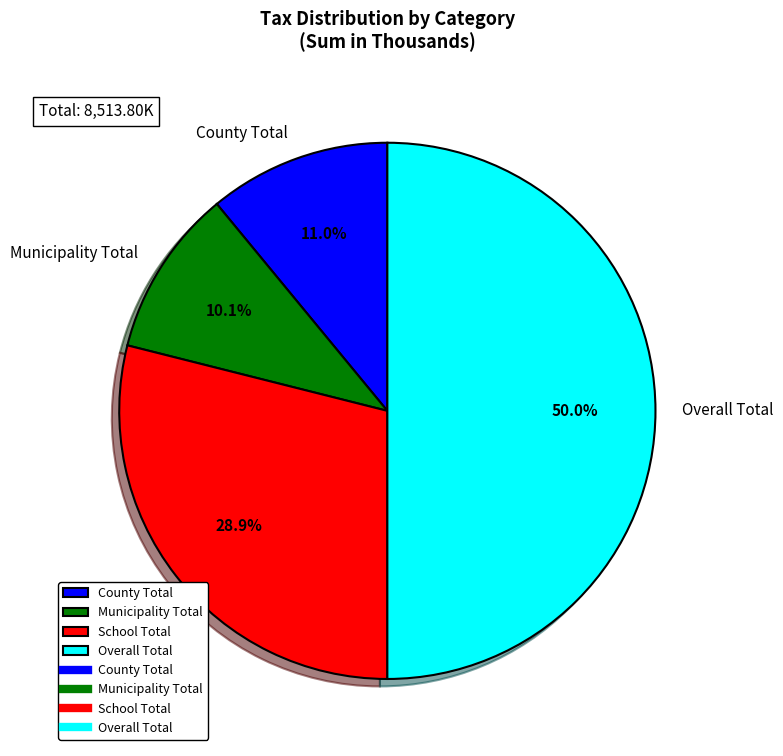

What percentage is the School Total slice, to the nearest percent?

29%